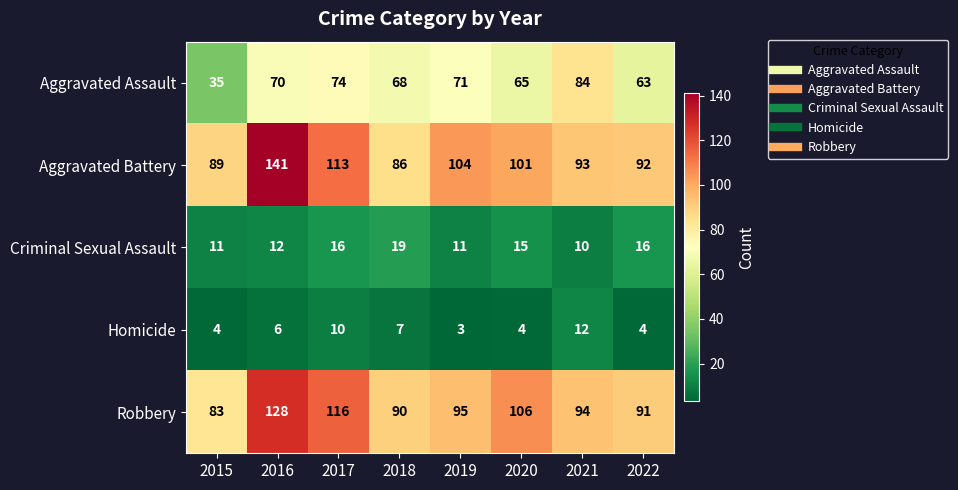

Read the Robbery value at 2021.

94